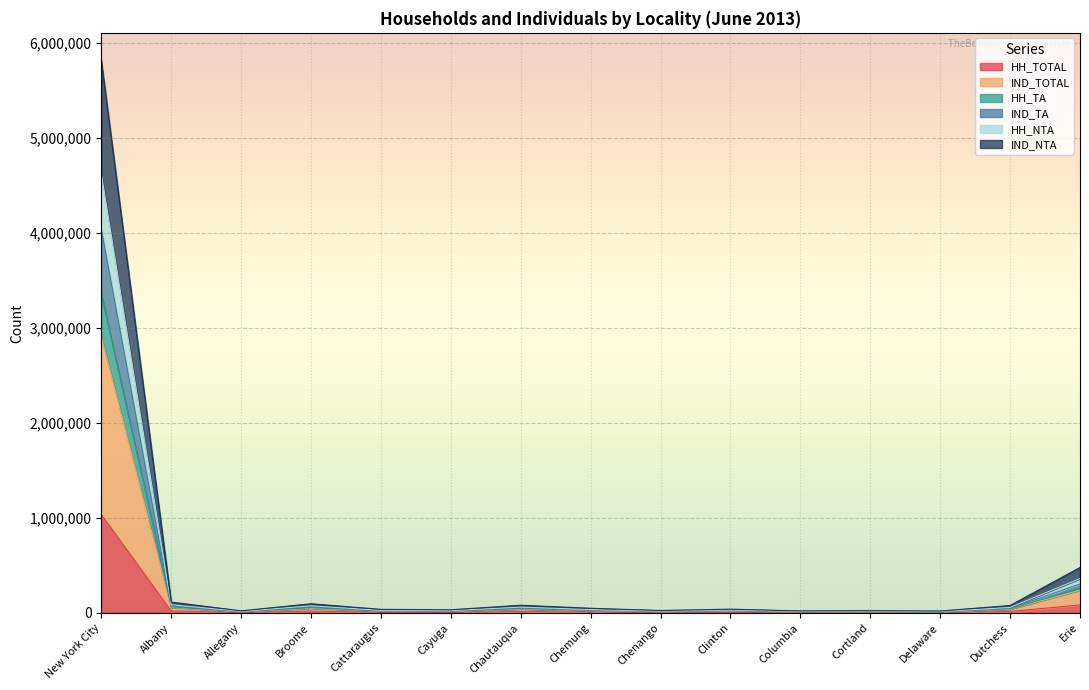

The IND_TOTAL series shows 17992 at Cortland. True or false?

False